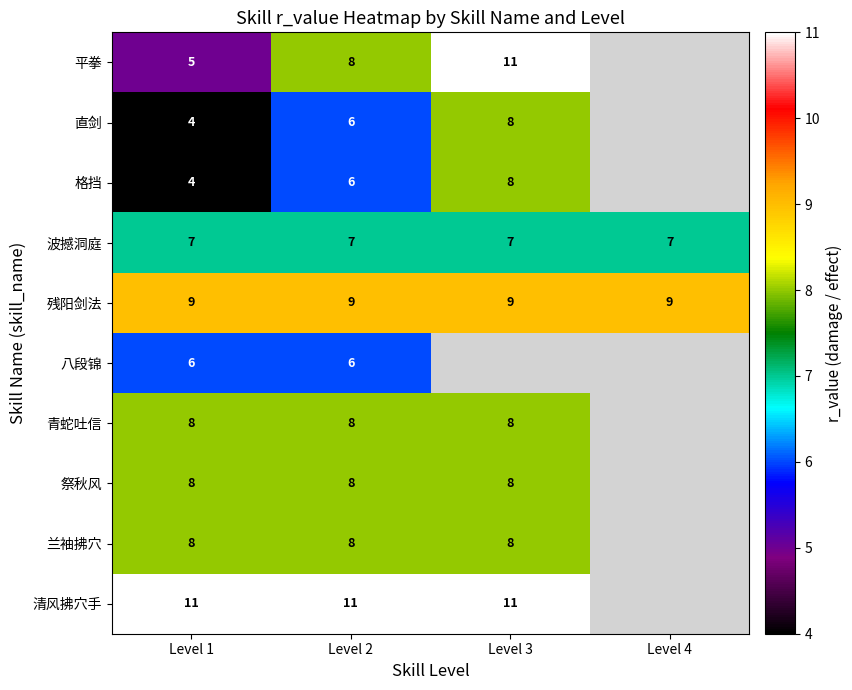

True or false: 格挡 has a value of 5.3 at Level 1.

False